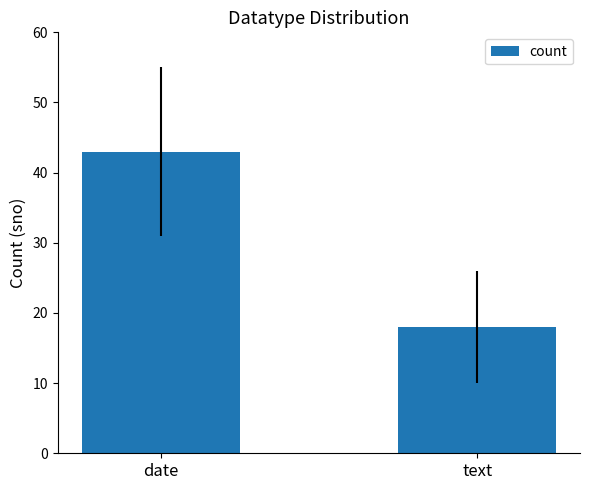

The chart shows a value of 77 at date. True or false?

False